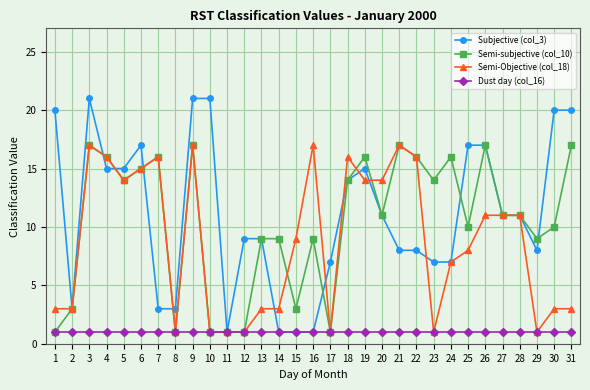

What is the value of the Semi-Objective (col_18) point at the 15th from the left?

9